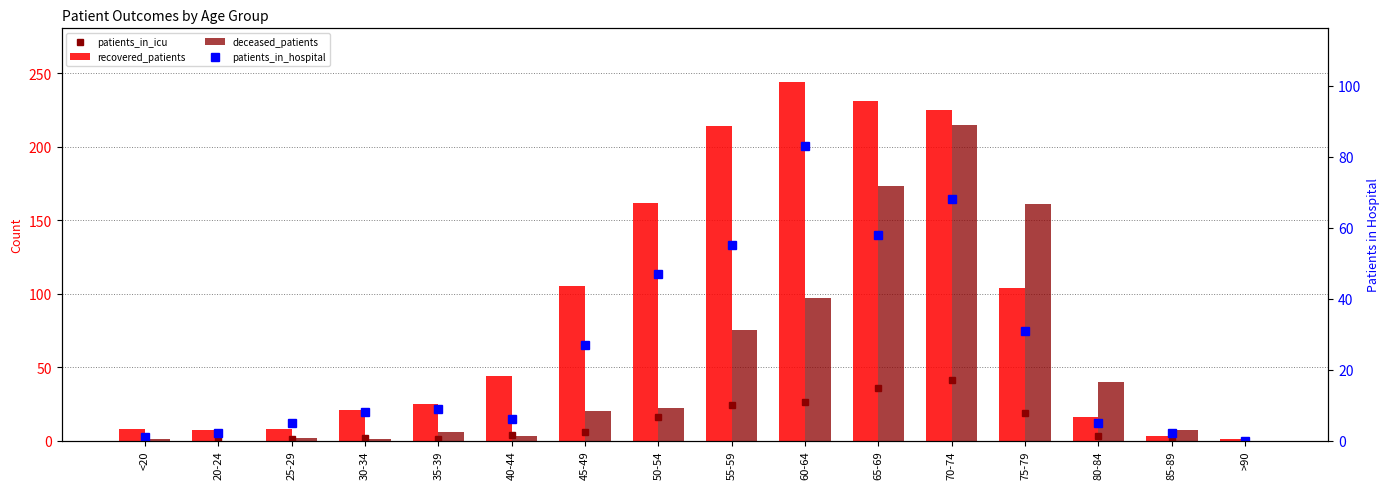

What are all the series names shown in the legend?

patients_in_icu, recovered_patients, deceased_patients, patients_in_hospital